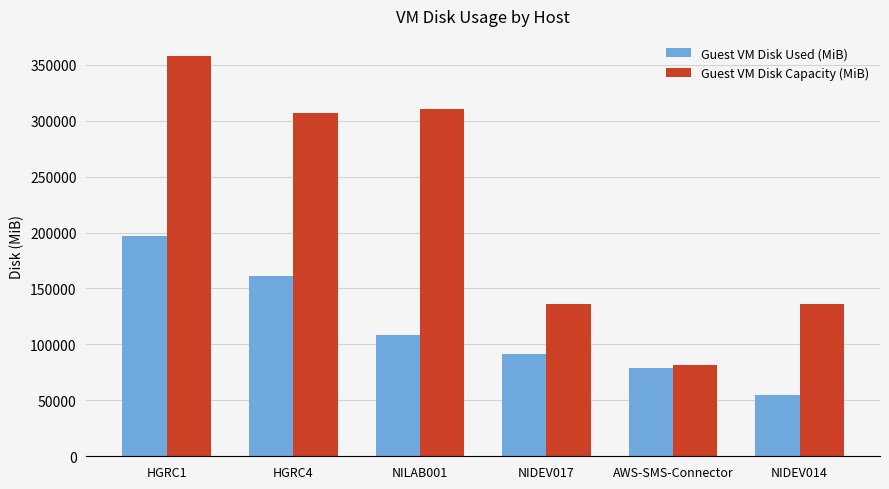

At which category does the chart reach its minimum across all series?

NIDEV014